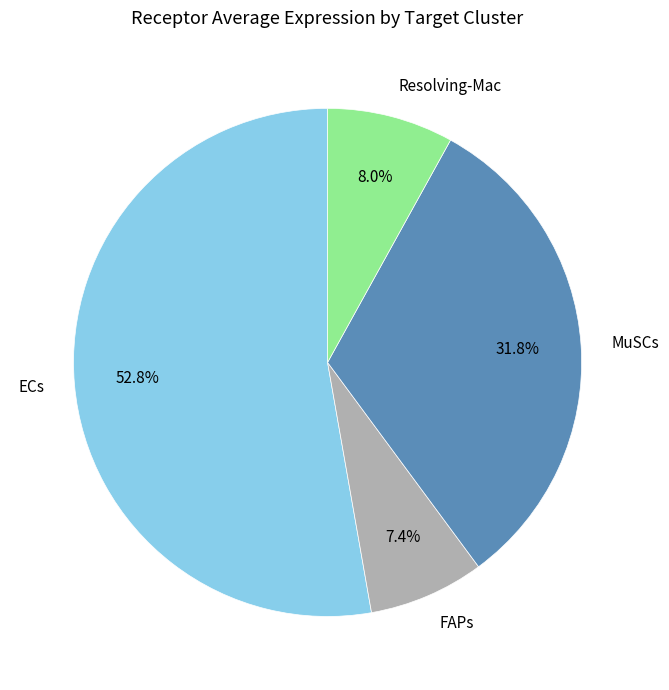

Which slice is the smallest?

FAPs